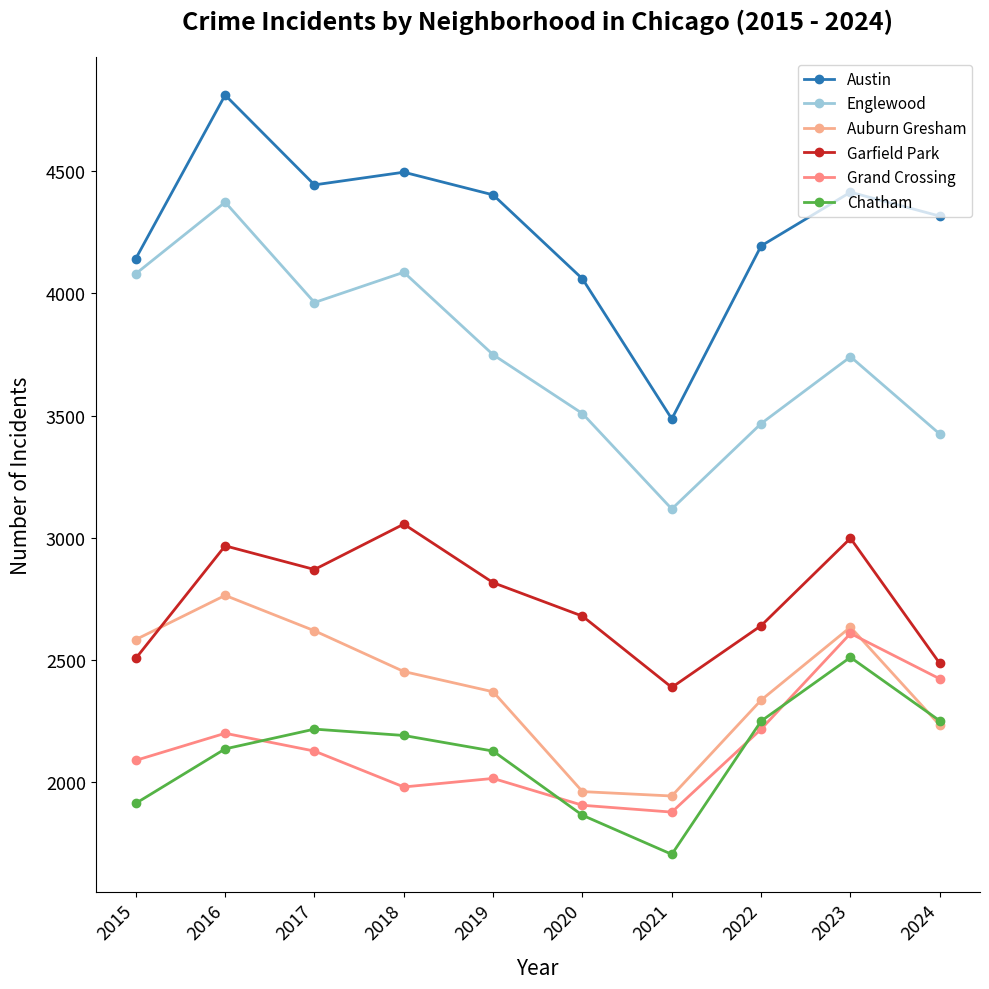

How many lines are shown in the chart?

6